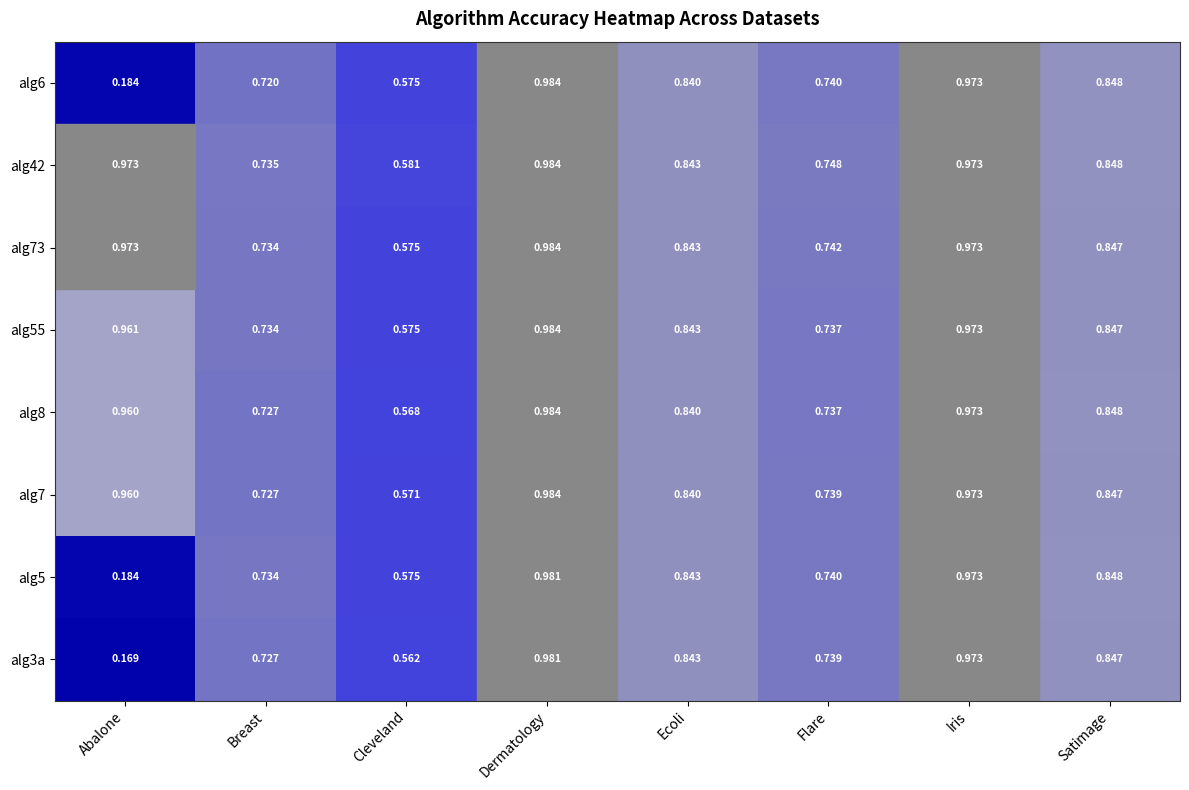

Where is alg8 nearest to the value 0?

Cleveland